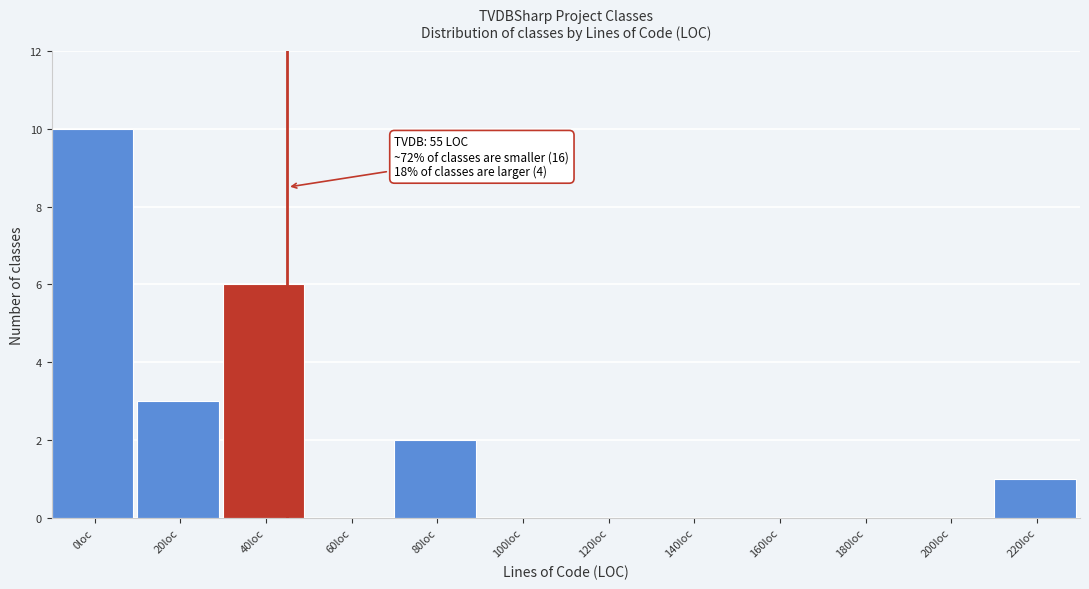

Reading left to right, transcribe all the data shown in this chart.

0loc=10	20loc=3	40loc=6	60loc=0	80loc=2	100loc=0	120loc=0	140loc=0	160loc=0	180loc=0	200loc=0	220loc=1